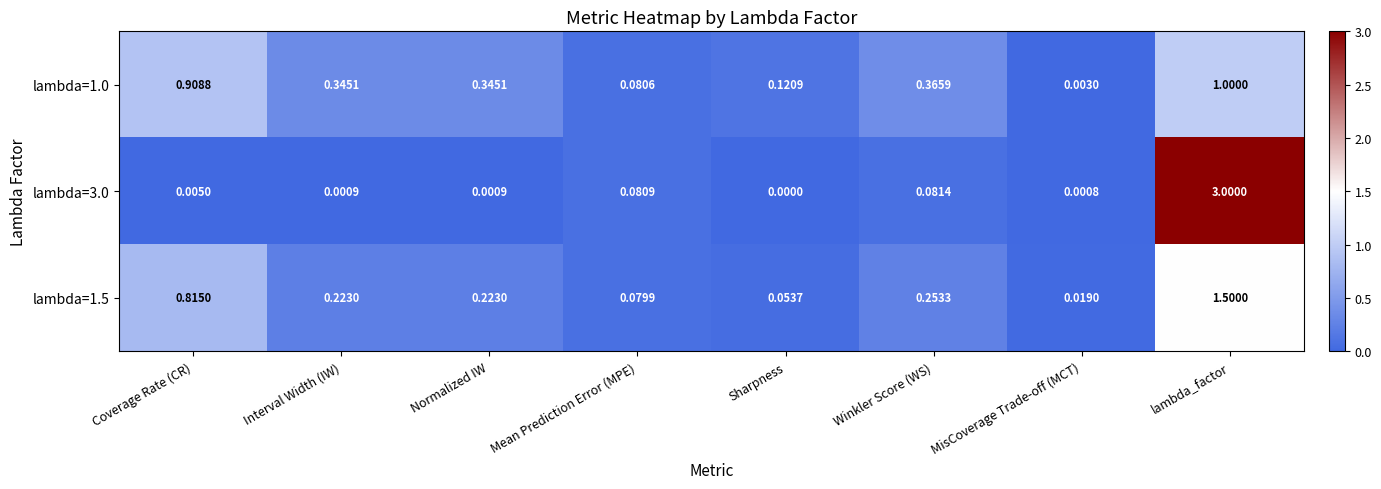

Is the value of lambda=1.5 at MisCoverage Trade-off (MCT) greater than the value of lambda=1.0 at Normalized IW?

No